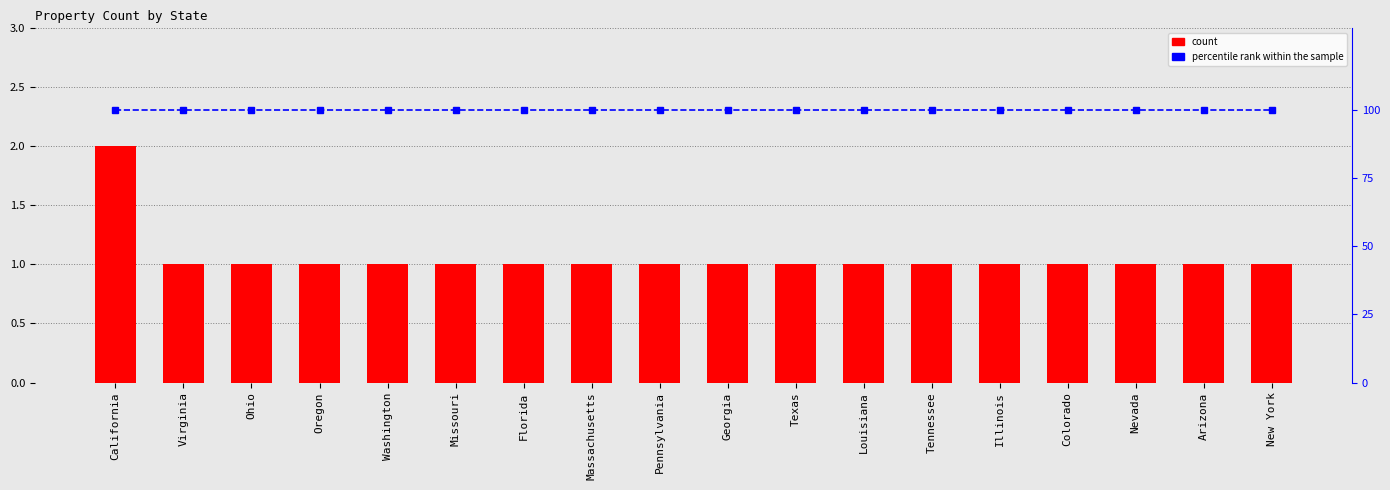

Which has a higher value, Florida or Colorado?

Florida